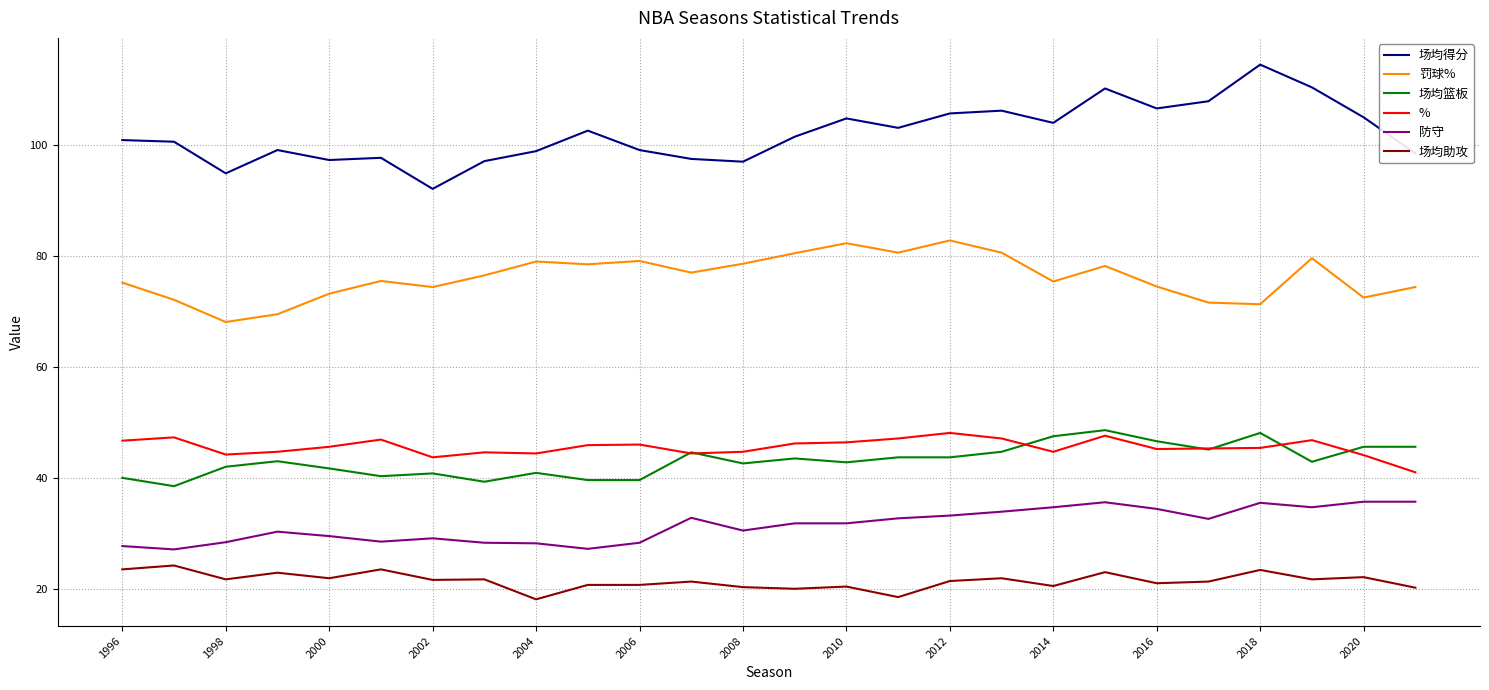

What is the sum of all 场均助攻 values?

557.5